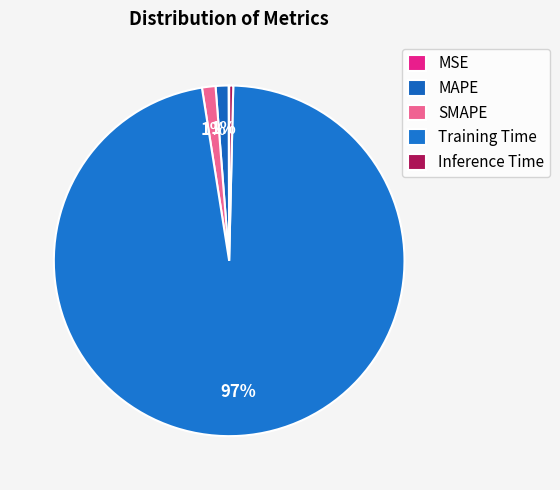

Which category has the biggest portion of the pie?

Training Time